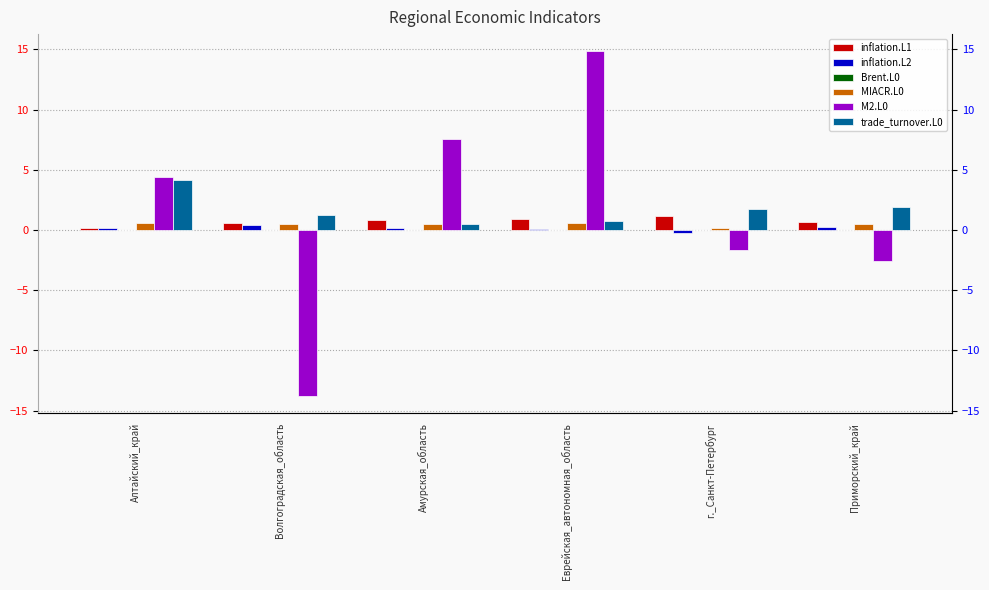

What is the value of the M2.L0 bar at the 2nd from the left?

-13.8